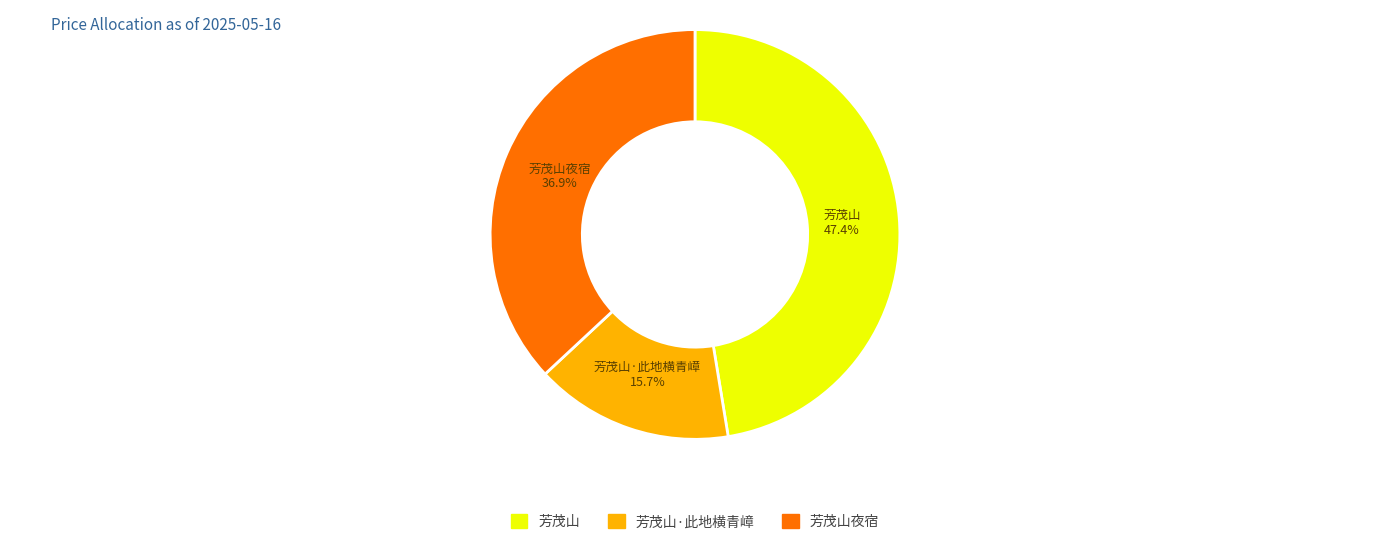

Which has a higher value, 芳茂山 or 芳茂山·此地横青嶂?

芳茂山